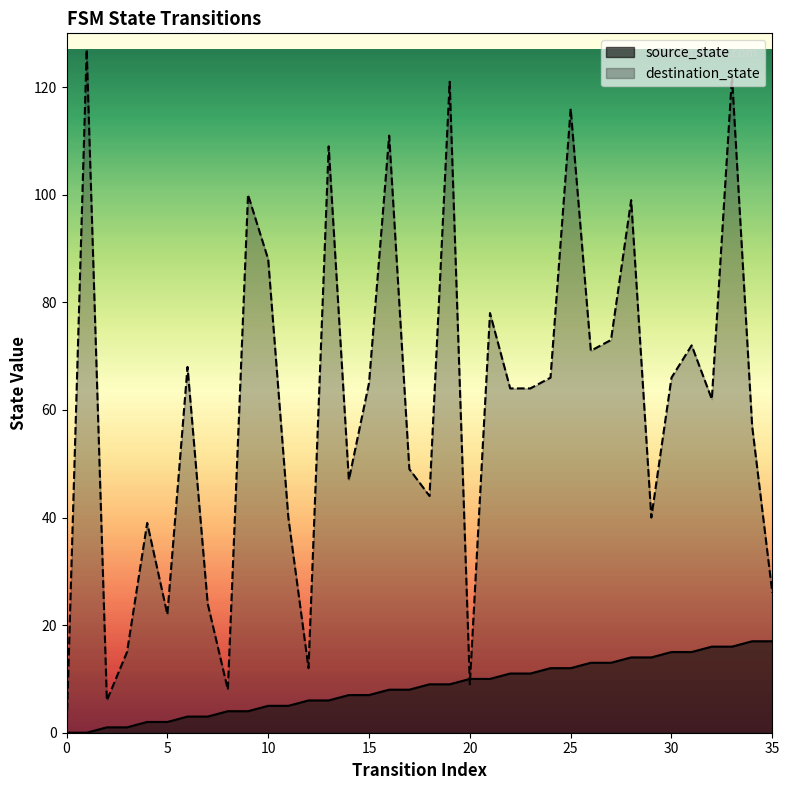

Rank the series by their maximum value, from highest to lowest.

destination_state, source_state